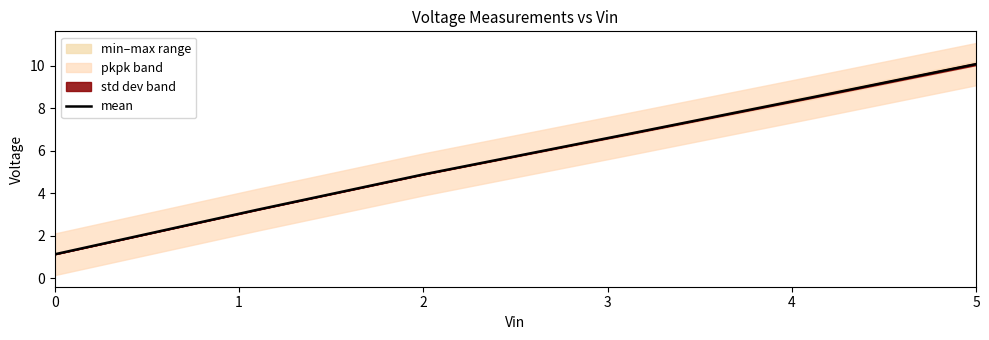

Reading left to right, transcribe all the data shown in this chart.

1.1	3.2	4.9	6.8	8.5	10.1